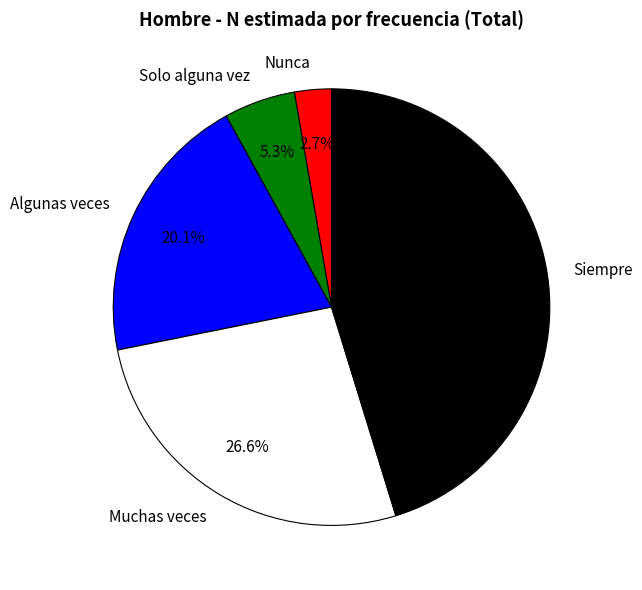

Which category has the smallest portion of the pie?

Nunca